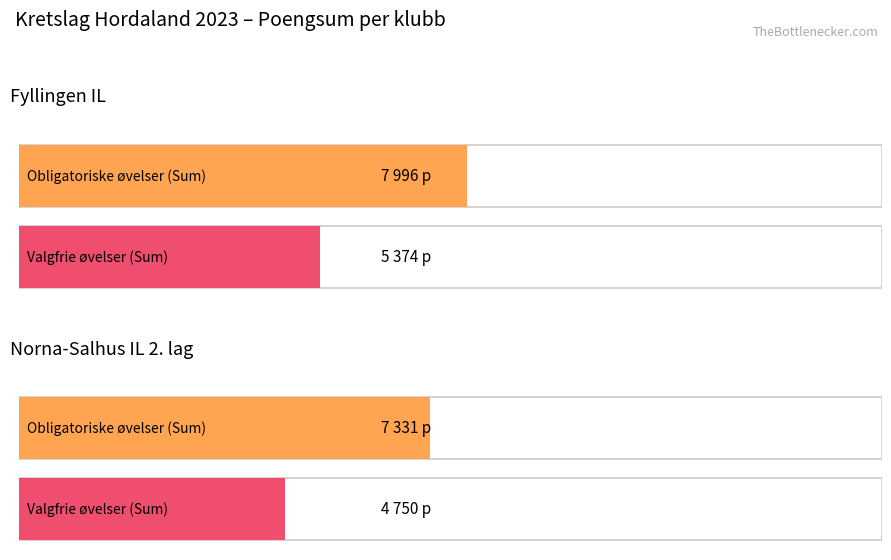

True or false: Obligatoriske øvelser (Sum poeng) has a value of 7331 at Norna-Salhus IL 2. lag.

True